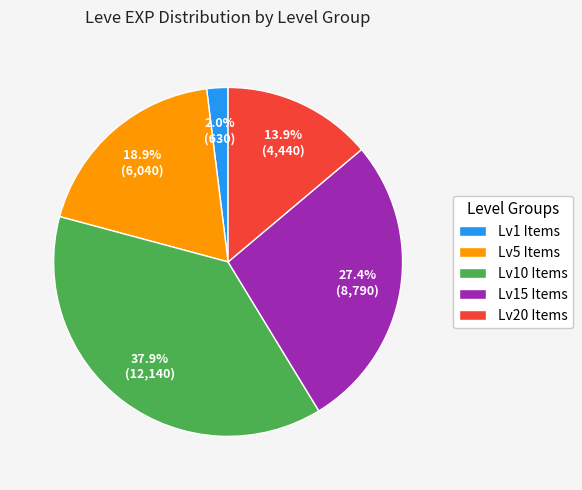

Combined, what portion of the pie is Lv10 Items and Lv20 Items?

51.7%